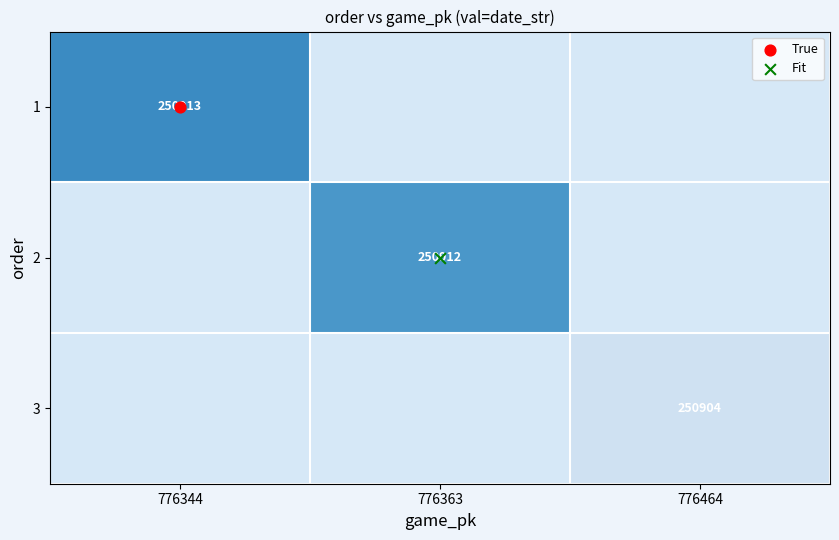

Count the number of data series in this chart.

3